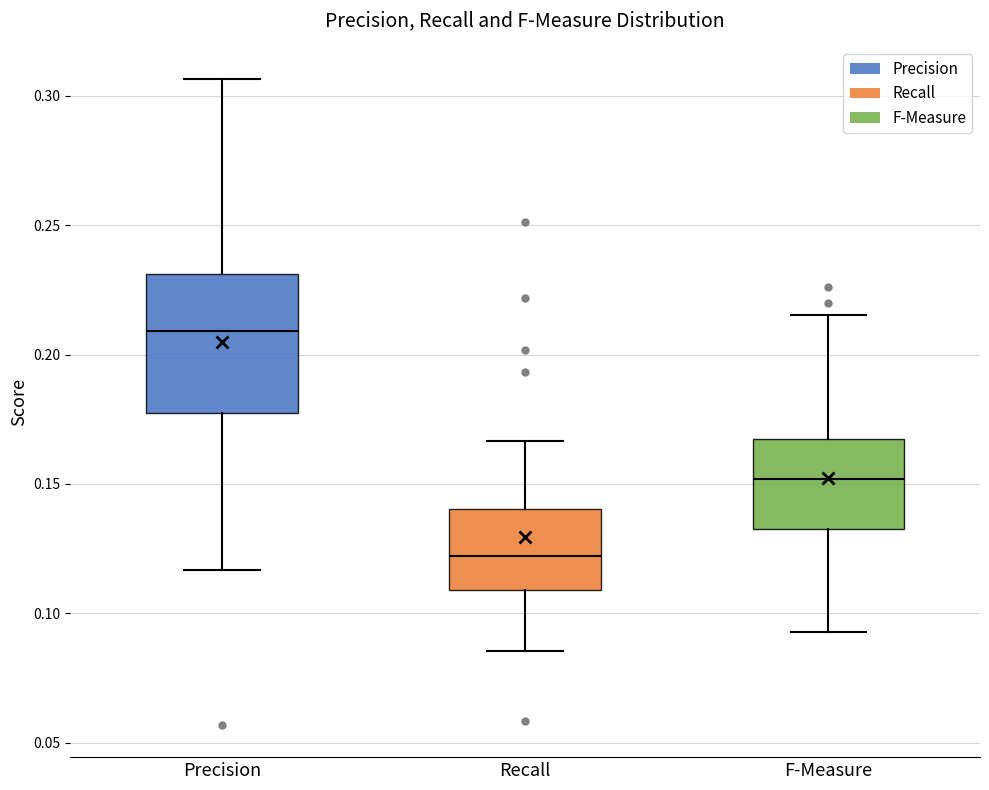

Where does the upper whisker of the box for F-Measure end on the y-axis? The values are not printed on the chart, so give them approximately, as read against the axis.

0.215